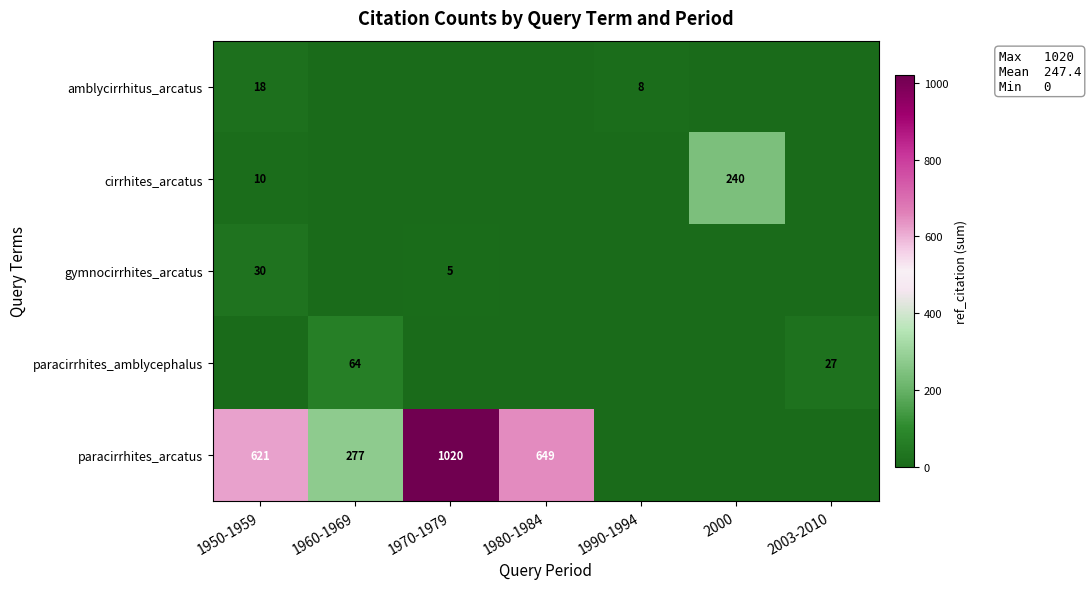

Is it true that gymnocirrhites_arcatus equals 30 at 1950-1959?

True